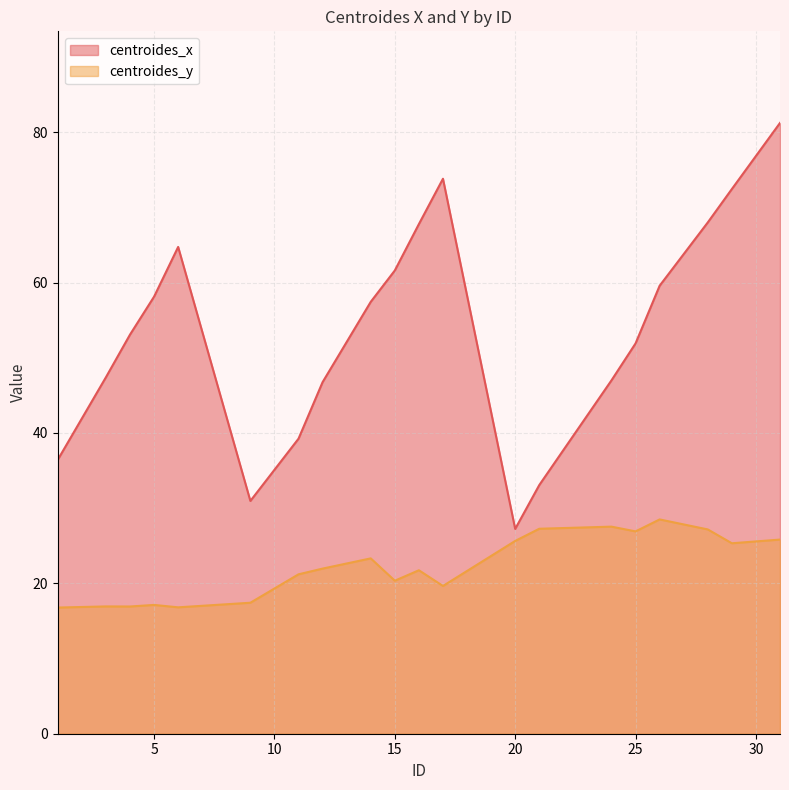

True or false: centroides_y and centroides_x intersect in this chart.

False